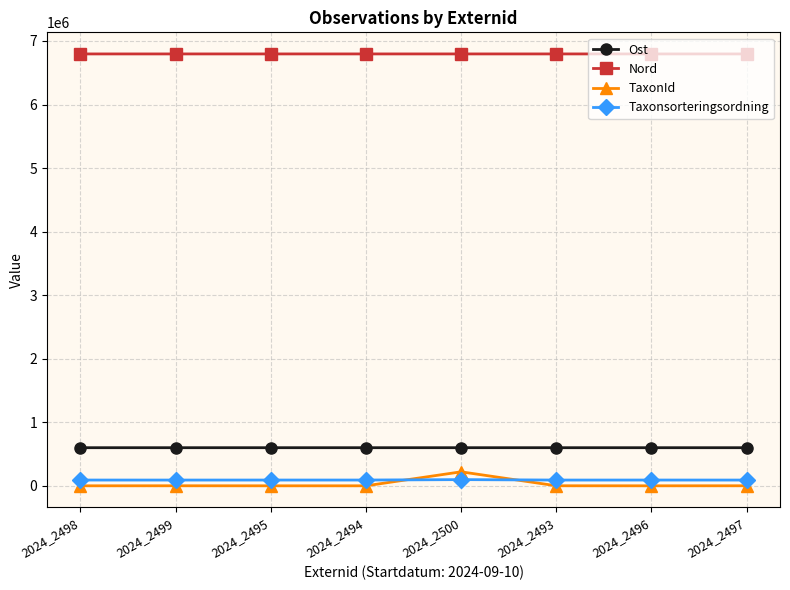

Which series has the largest total across all categories?

Nord